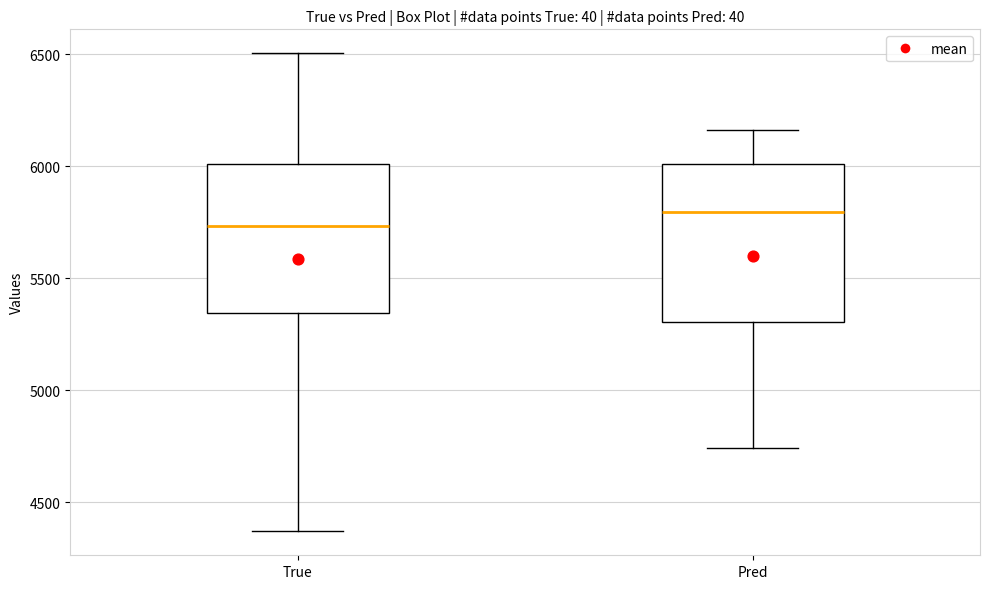

Where is the lower edge of the box for True on the y-axis? The values are not printed on the chart, so give them approximately, as read against the axis.

5350